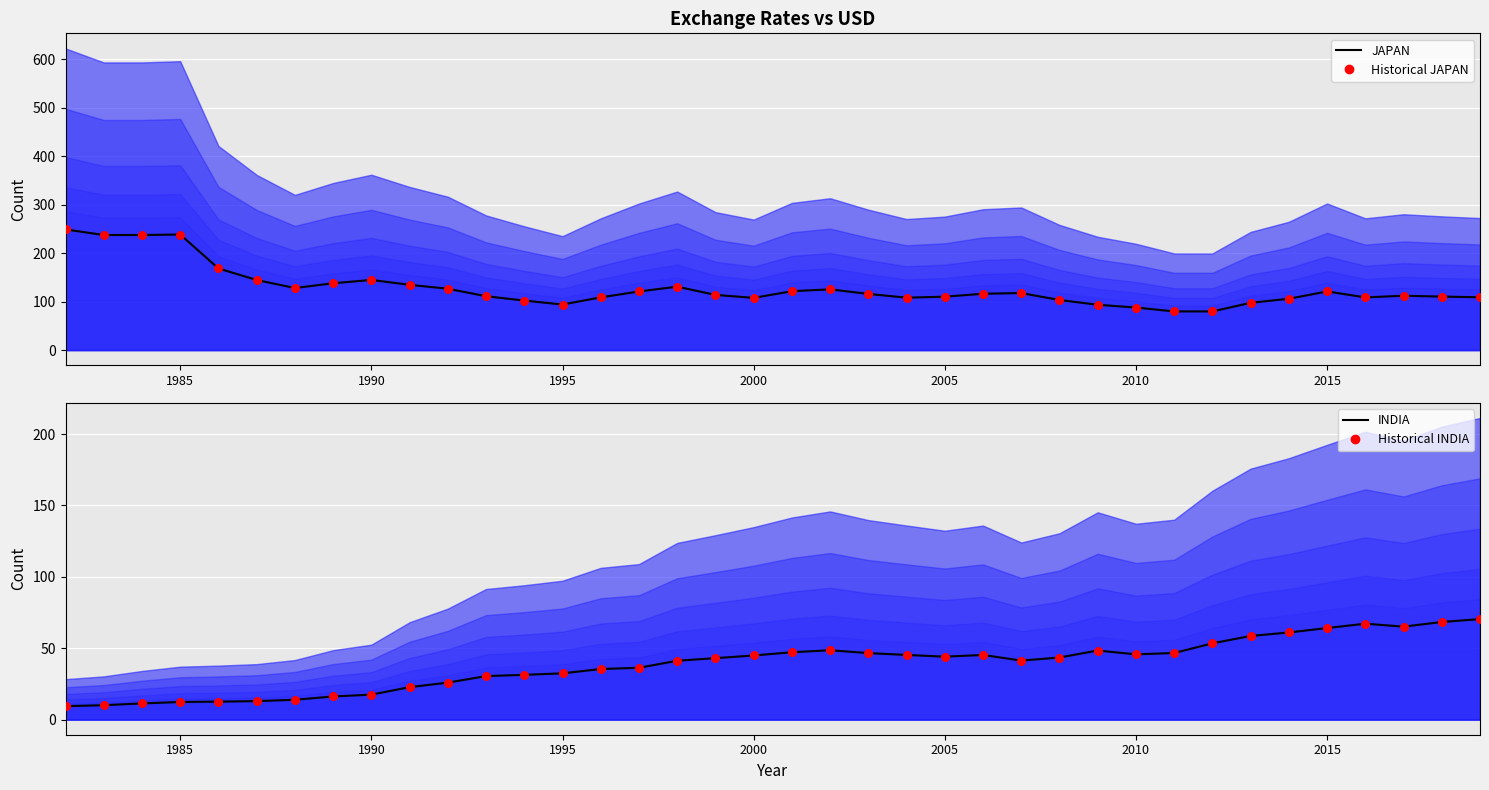

Which series reaches the minimum Y coordinate?

INDIA